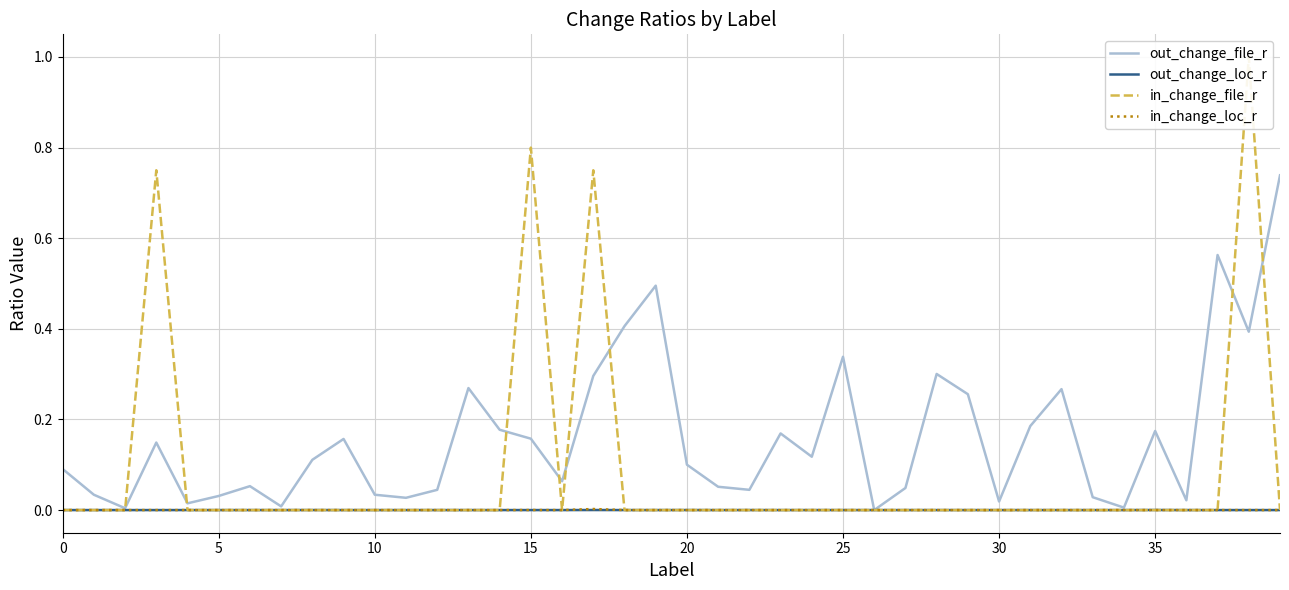

At which category does in_change_loc_r reach its first local peak?

15